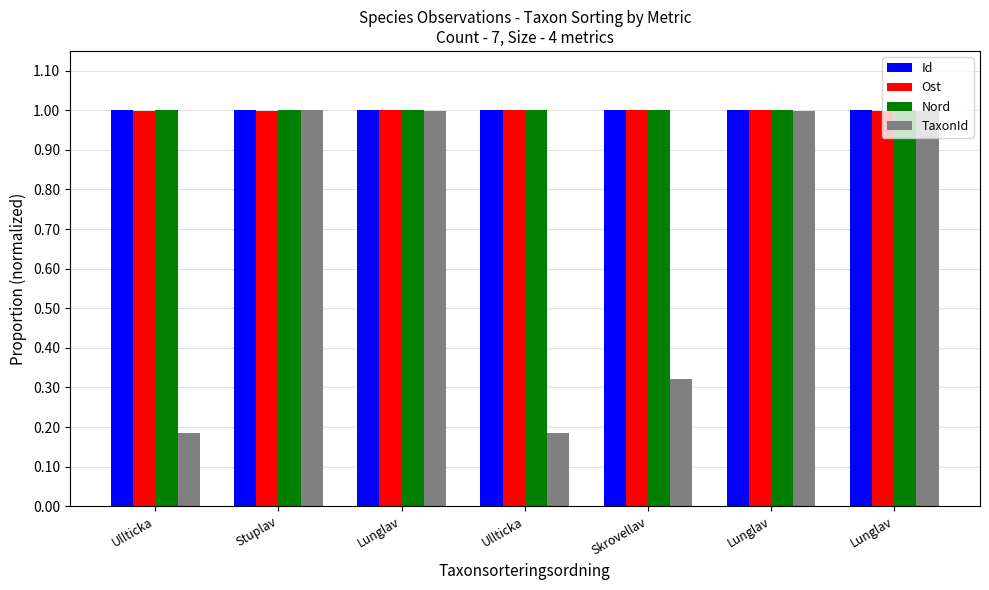

Which series has the widest spread of values?

TaxonId